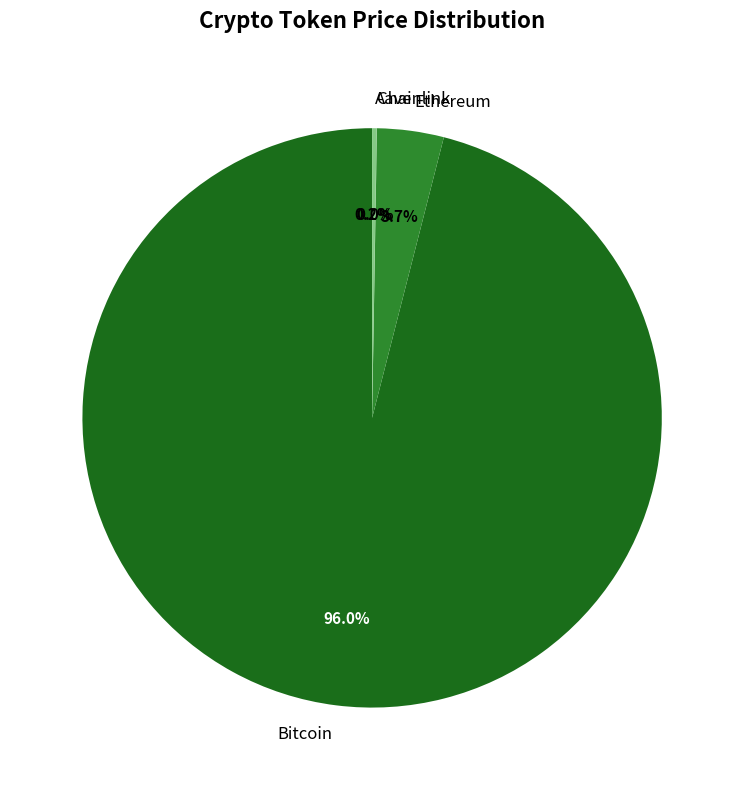

Is Bitcoin the majority of the pie?

Yes